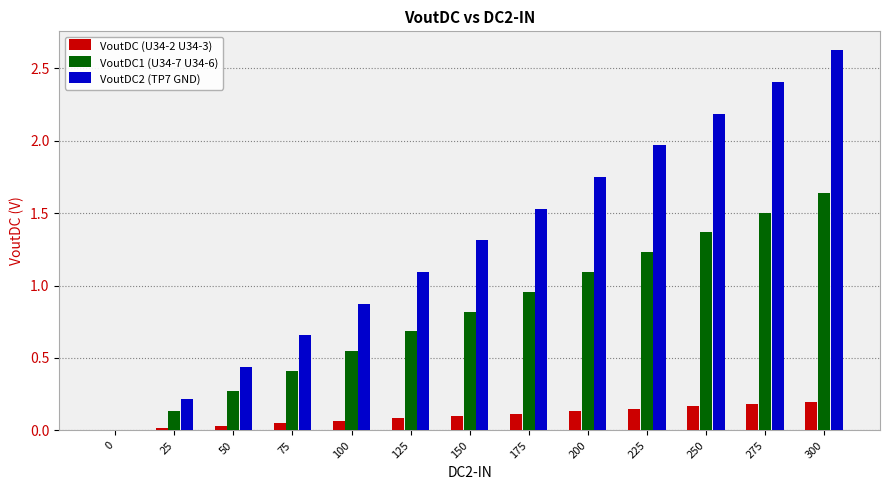

Which category has the highest value in the VoutDC1 (U34-7 U34-6) series?

300